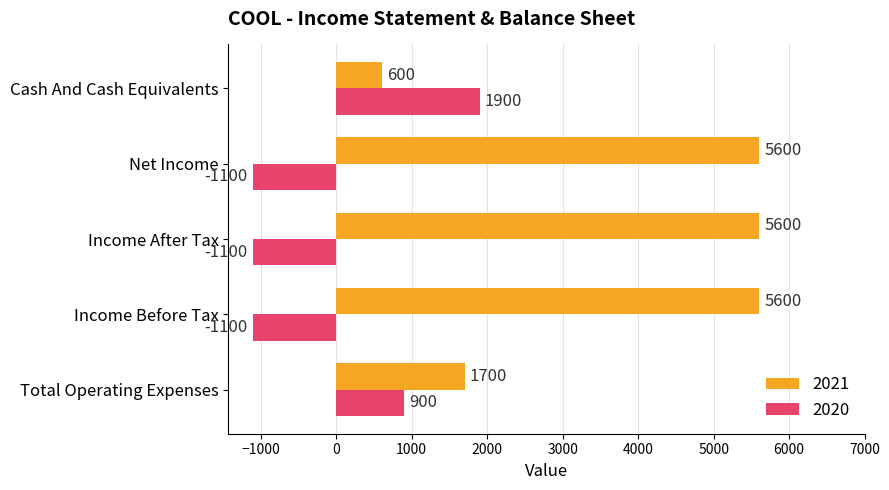

What is the greatest value displayed?

5600